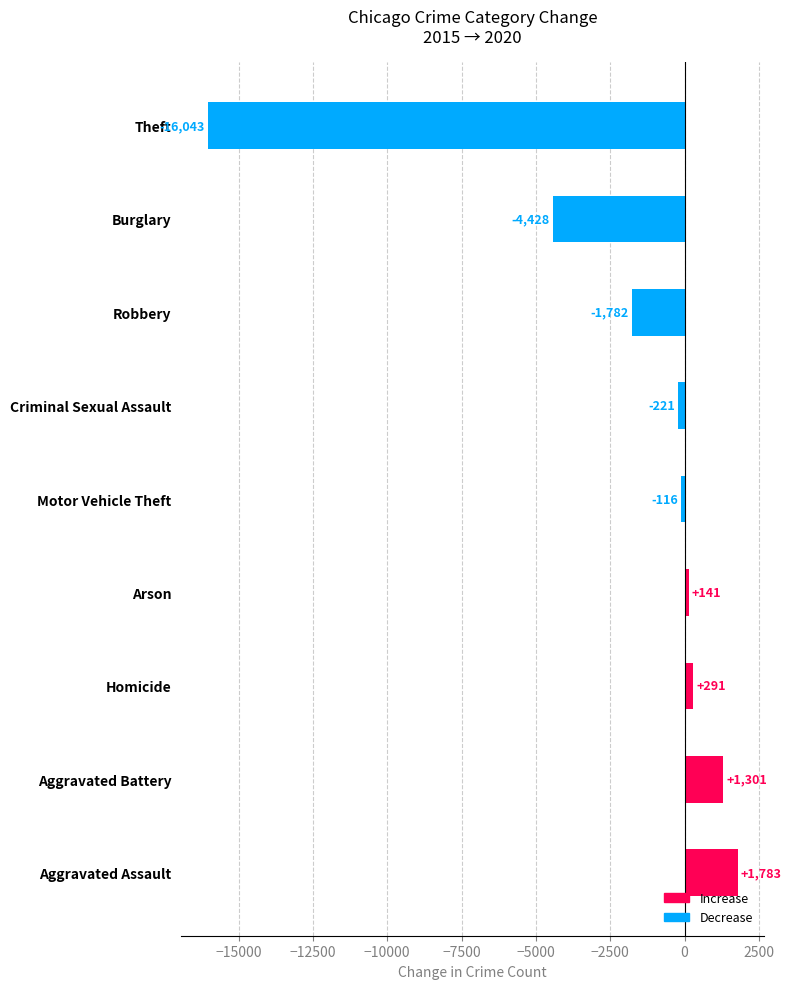

Which has a higher value, Aggravated Battery or Theft?

Aggravated Battery